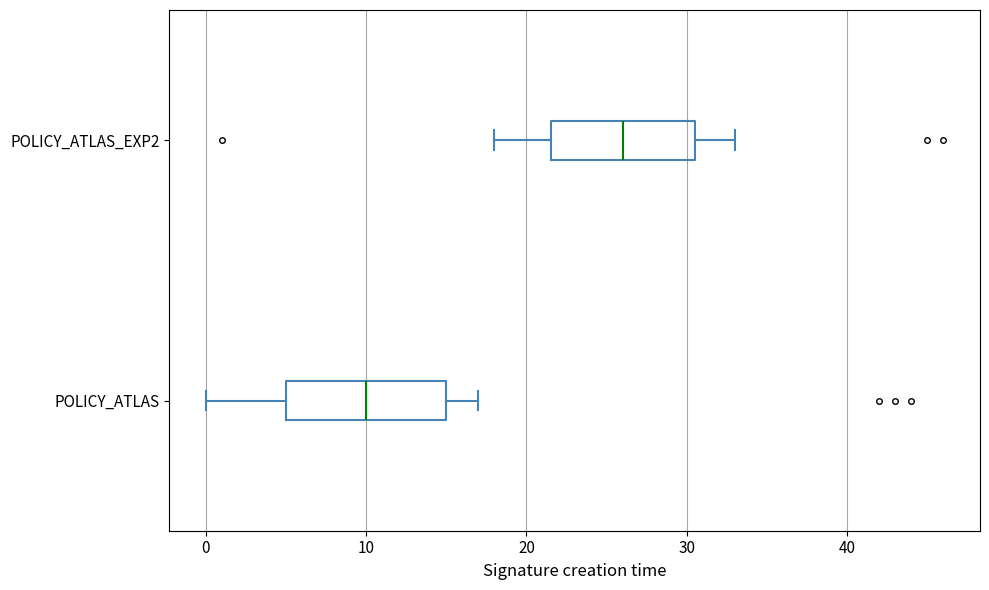

Which box has the furthest to the left median line?

POLICY_ATLAS